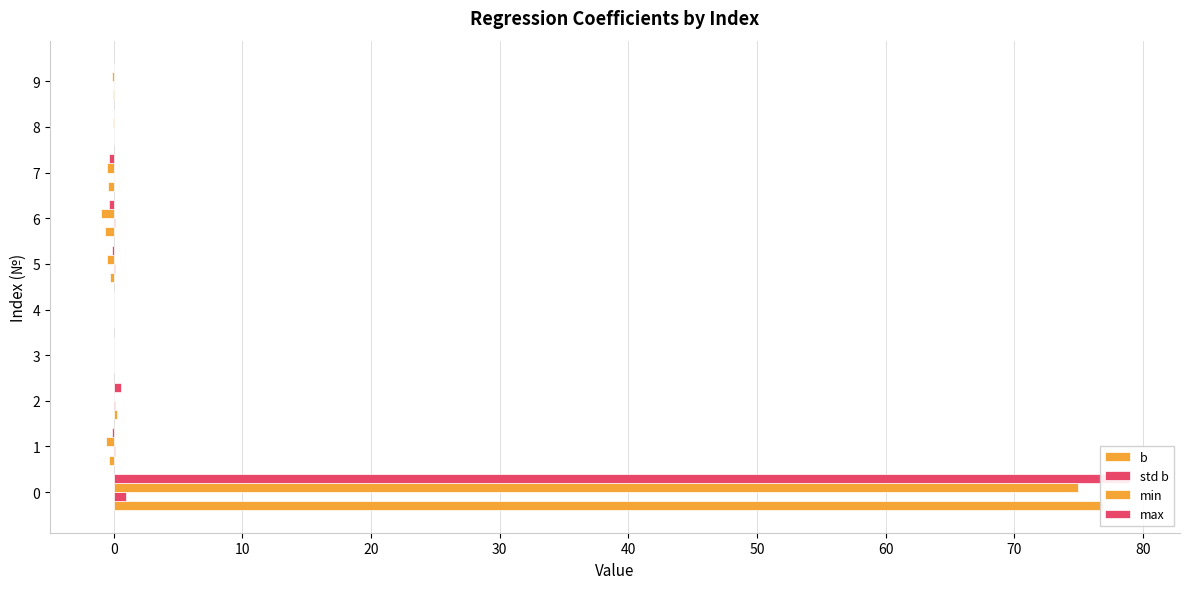

Are the bars horizontal?

Yes